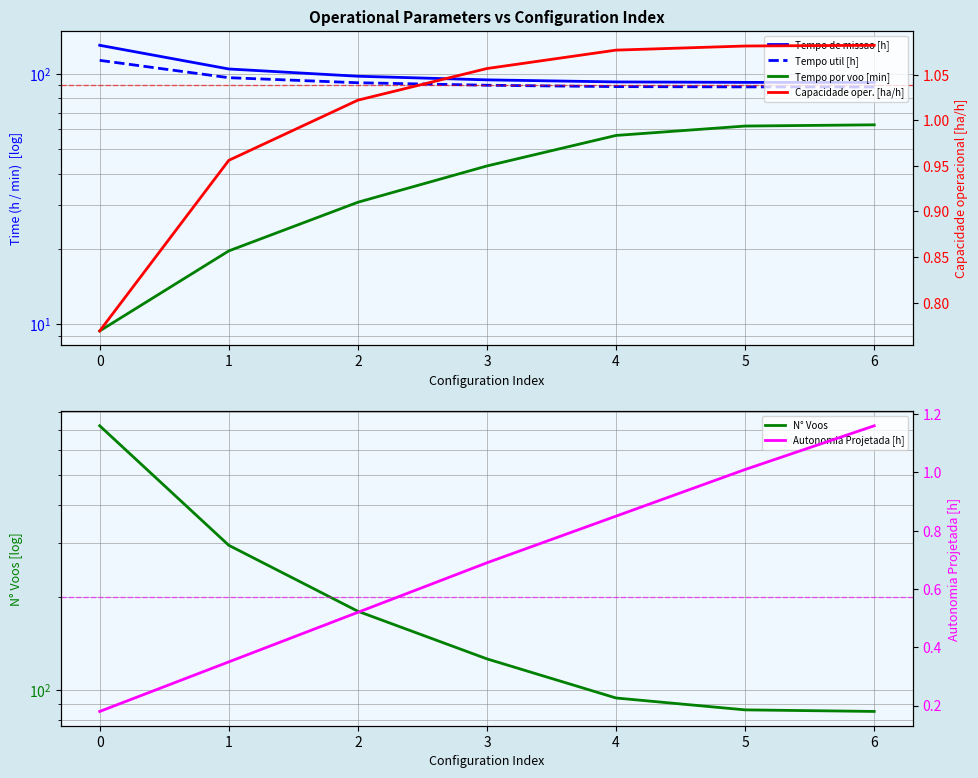

Which series changed the most between 0 and 4?

N° Voos